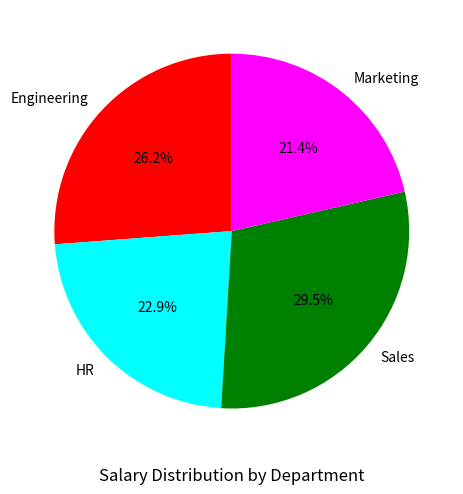

To the nearest percent, what is the difference between the Marketing and Sales slice percentages?

8%